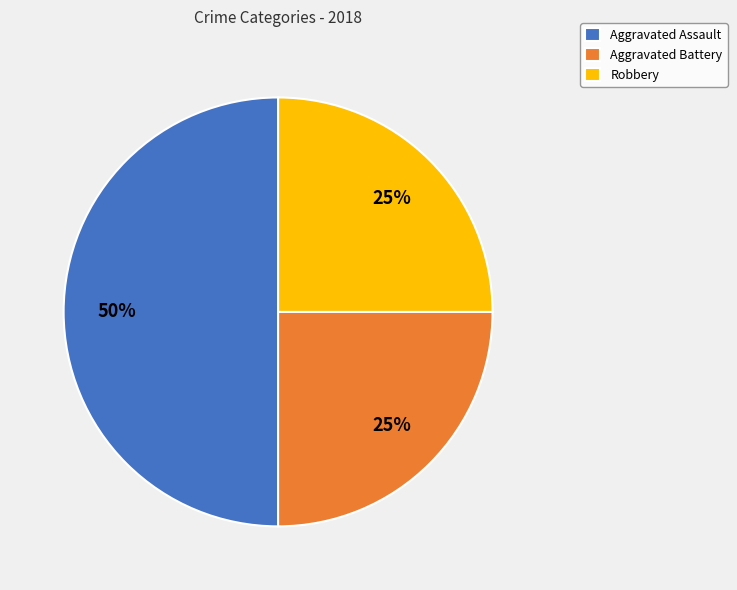

To the nearest percent, what is the difference between the largest and smallest slice percentages?

25%